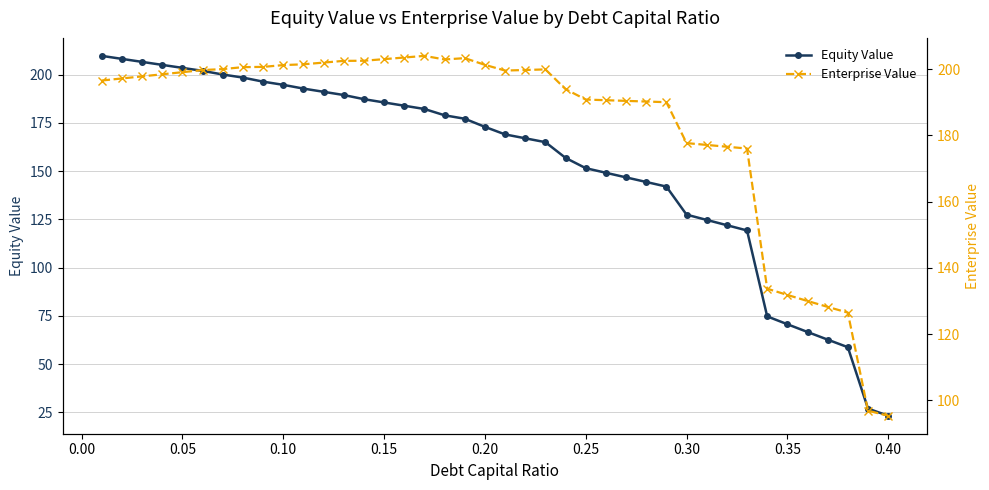

Rank the series by their maximum value, from lowest to highest.

Enterprise Value, Equity Value